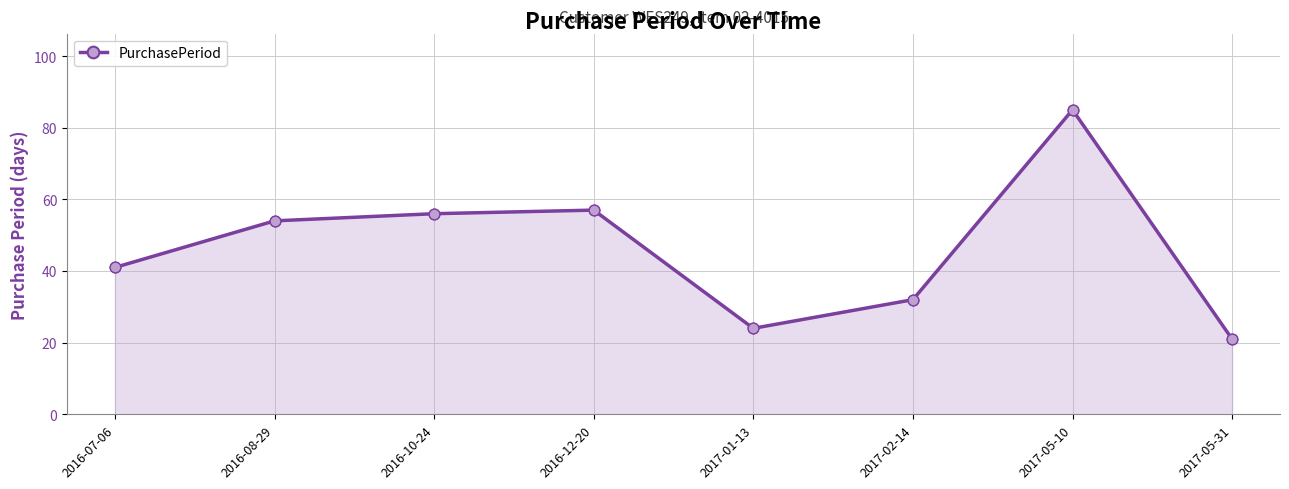

Between 2016-08-29 and 2016-12-20, which is larger?

2016-12-20